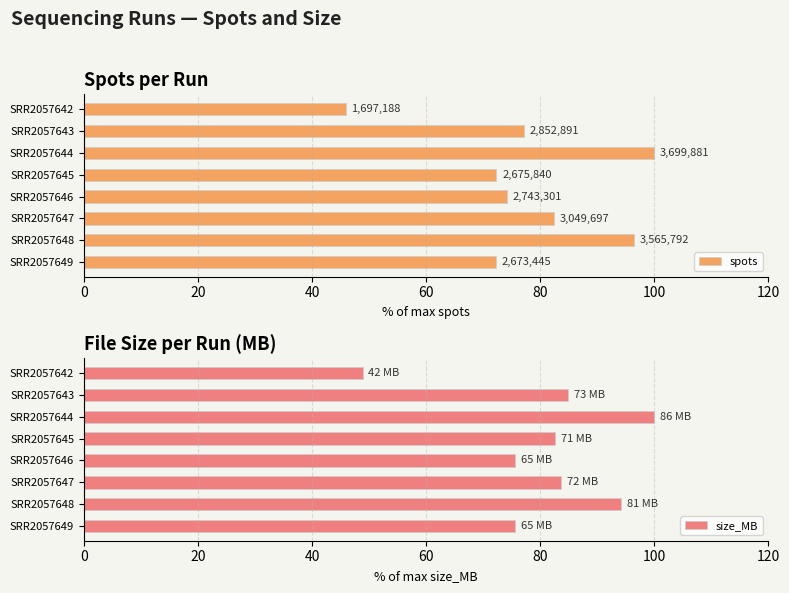

How many distinct data groups are displayed?

2